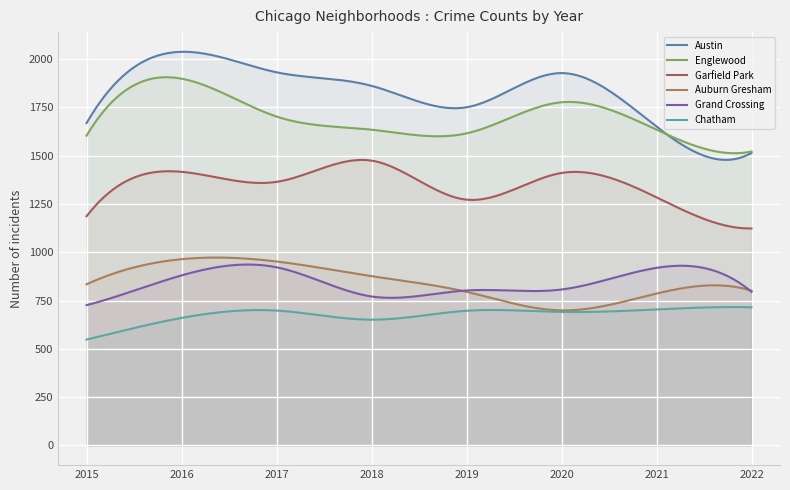

At which label is Garfield Park closest to 1298?

2021